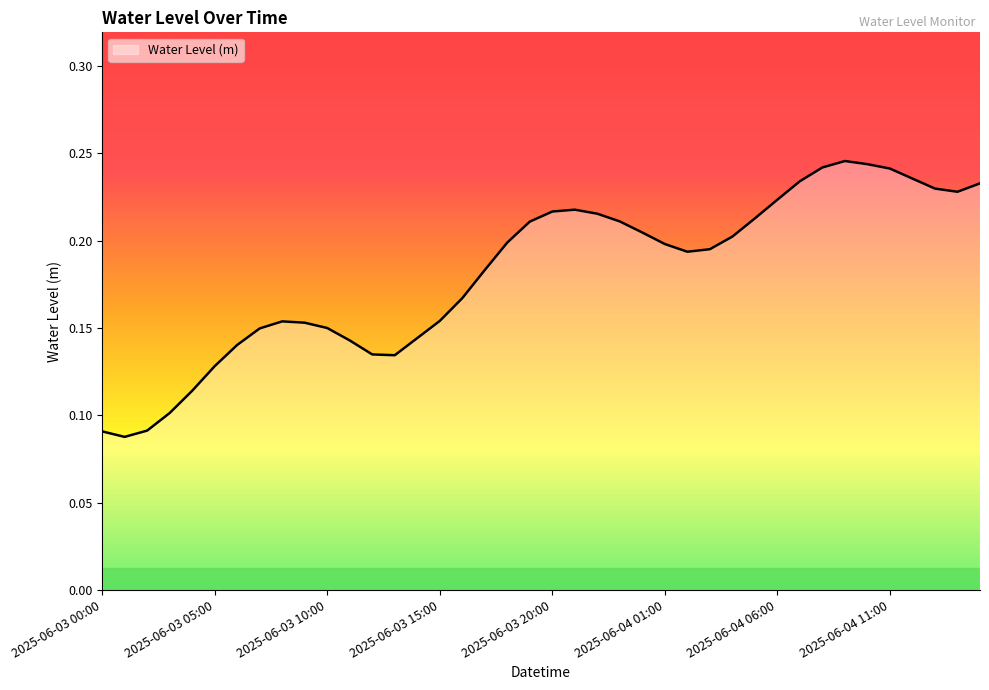

What is the sum of all values?

7.3